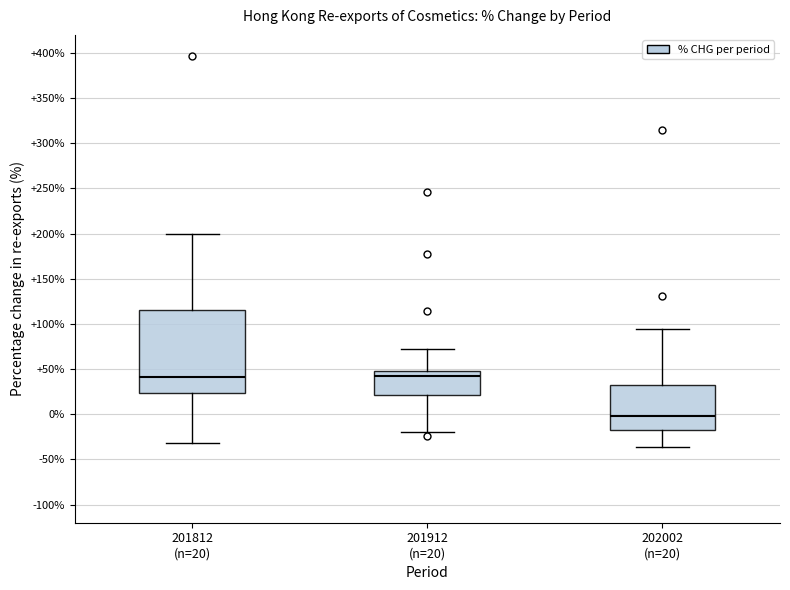

Where does the lower whisker of the box for 202002 (n=20) end on the y-axis? The values are not printed on the chart, so give them approximately, as read against the axis.

-35